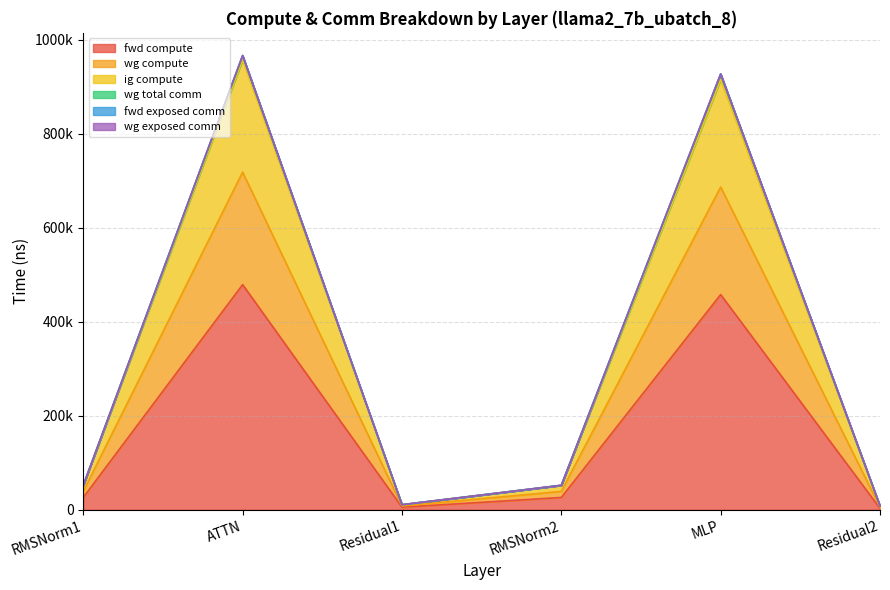

What is the greatest value displayed?

958080.6